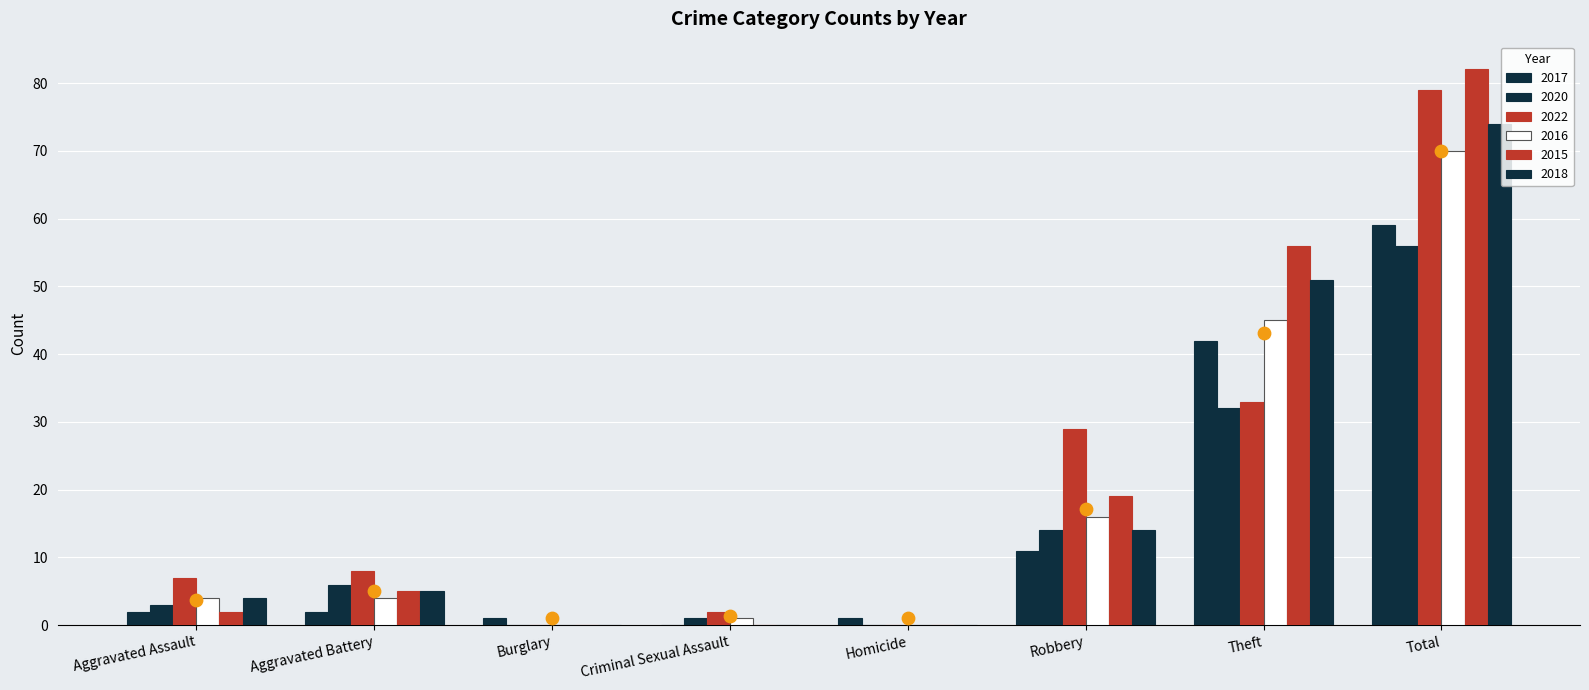

Which series contains the lowest Y value?

2017